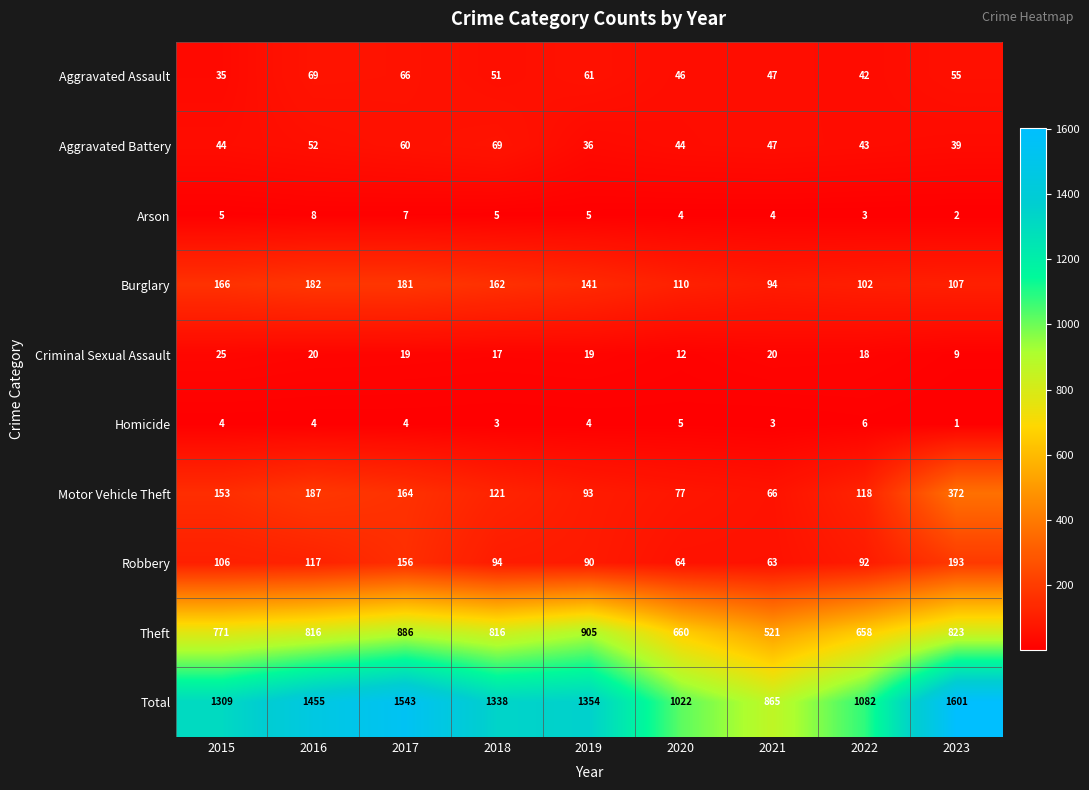

Which series changed the most between 2018 and 2023?

Total